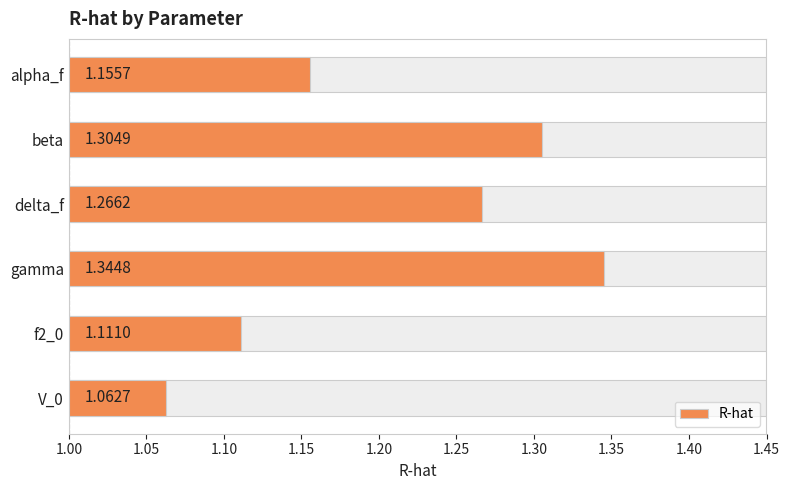

Is it true that the value at f2_0 is 0.2?

False